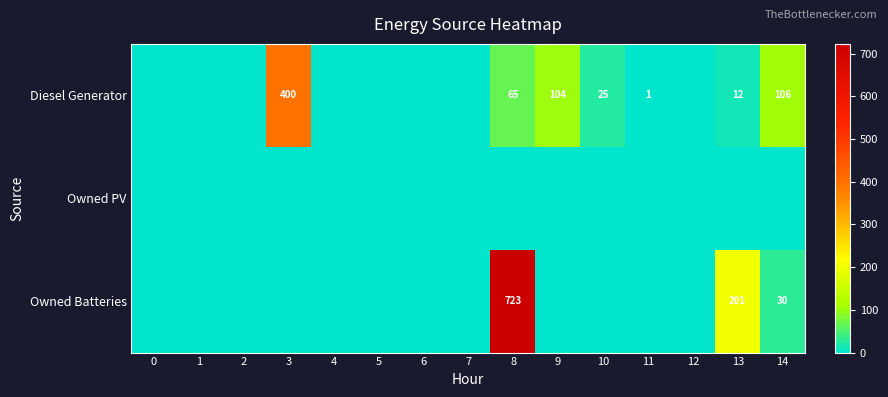

Which series changed the most between 8 and 12?

Owned Batteries